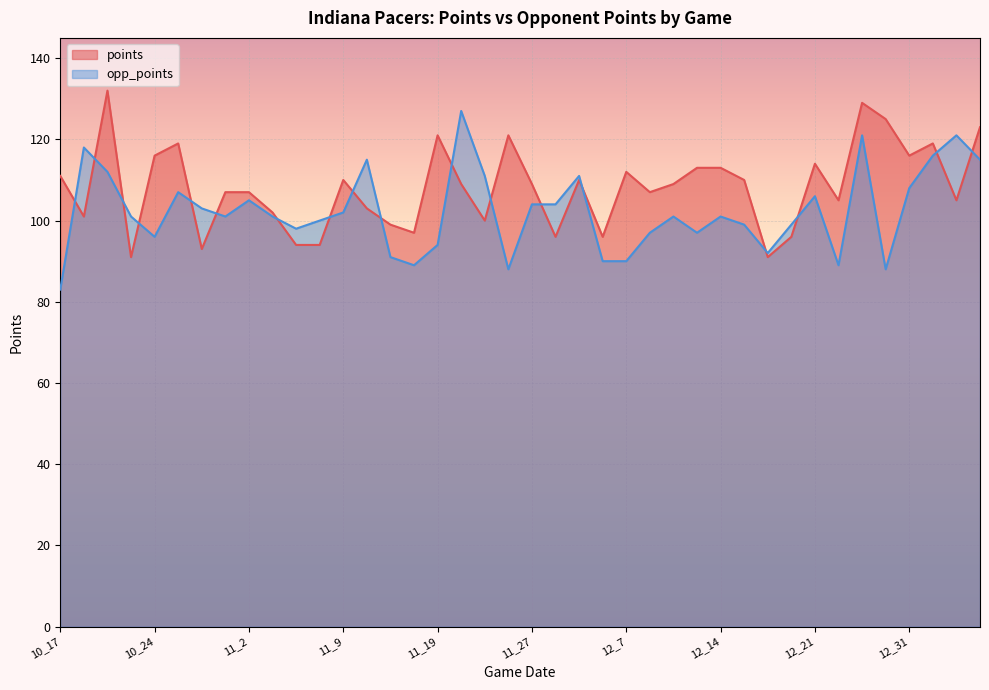

What is the maximum value shown in the chart?

132